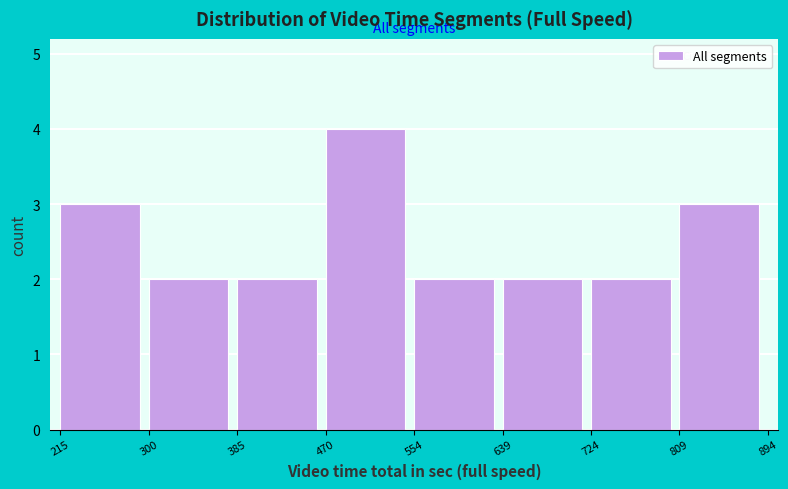

What is the height of the bar covering 809 to 894 on the x-axis? The values are not printed on the chart, so give them approximately, as read against the axis.

3